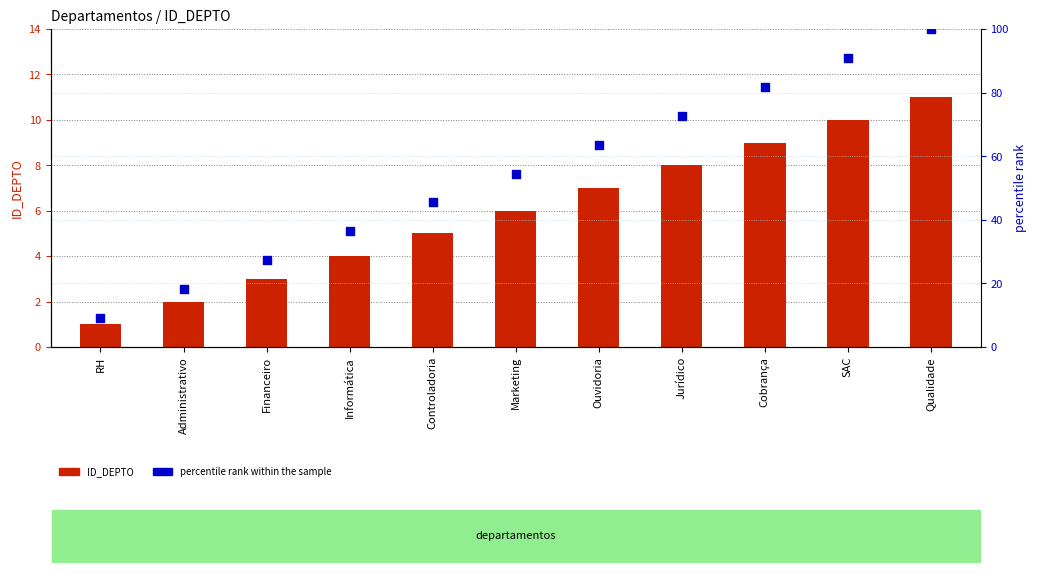

Which series reaches the minimum Y coordinate?

ID_DEPTO